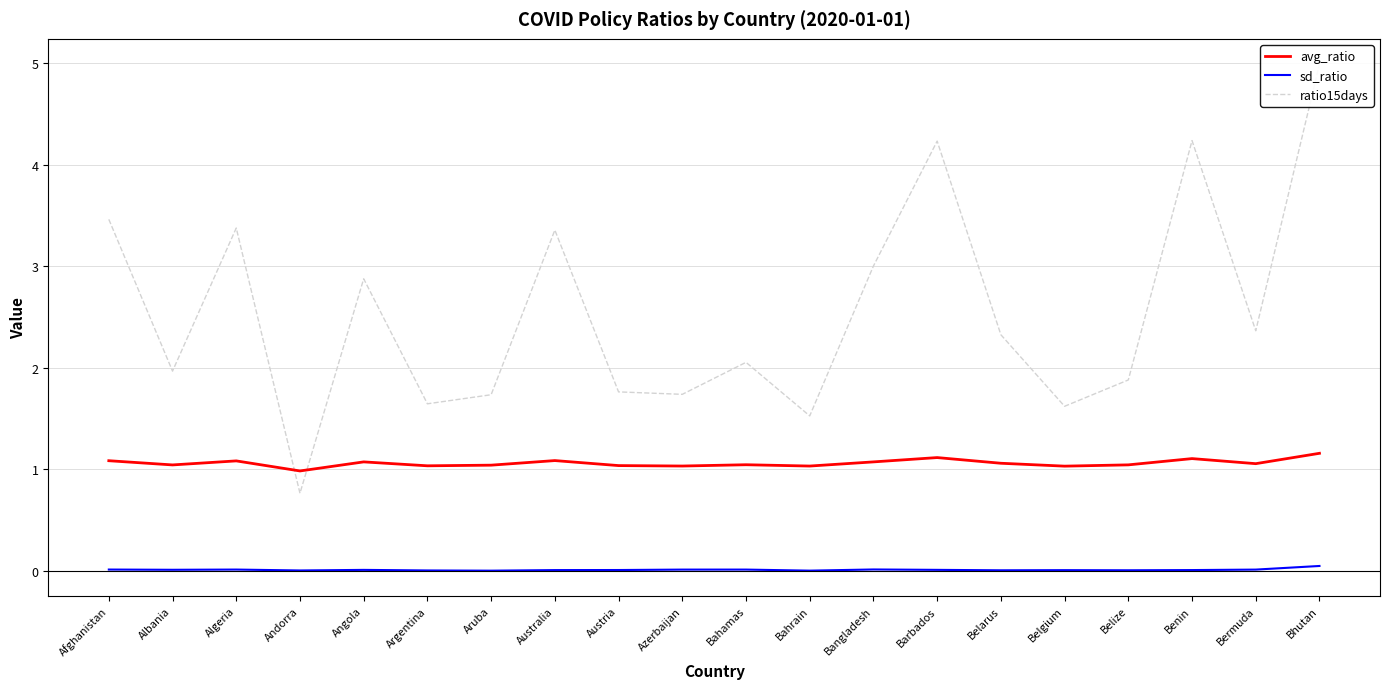

How many values in the avg_ratio series are below 1?

1